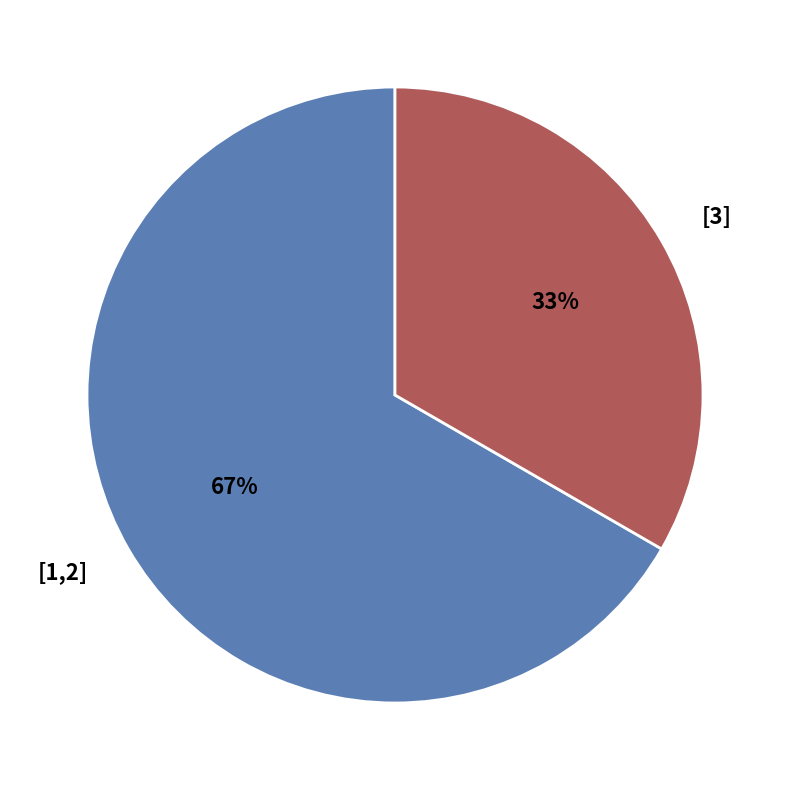

Do [1,2] and [3] together represent more than half of the pie?

Yes